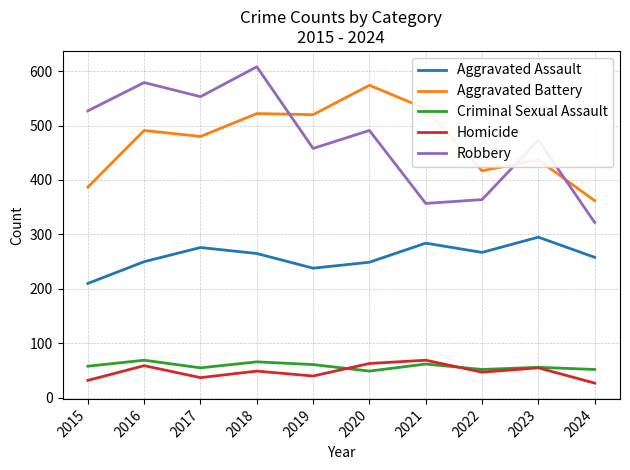

What is the difference between the highest and lowest values at 2016?

520